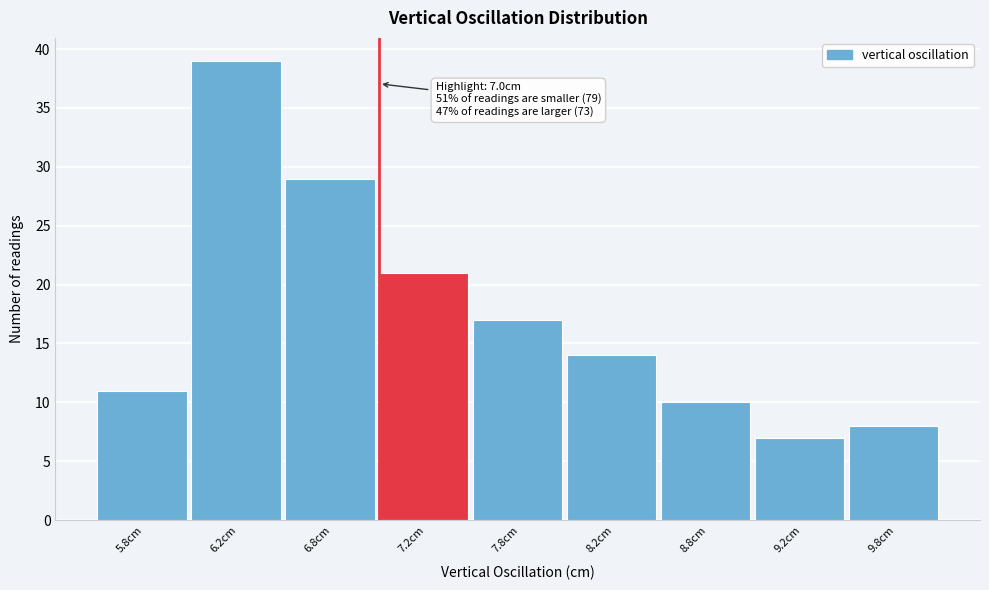

Reading left to right, extract all data points from this chart.

5.8cm=11	6.2cm=39	6.8cm=29	7.2cm=21	7.8cm=17	8.2cm=14	8.8cm=10	9.2cm=7	9.8cm=8